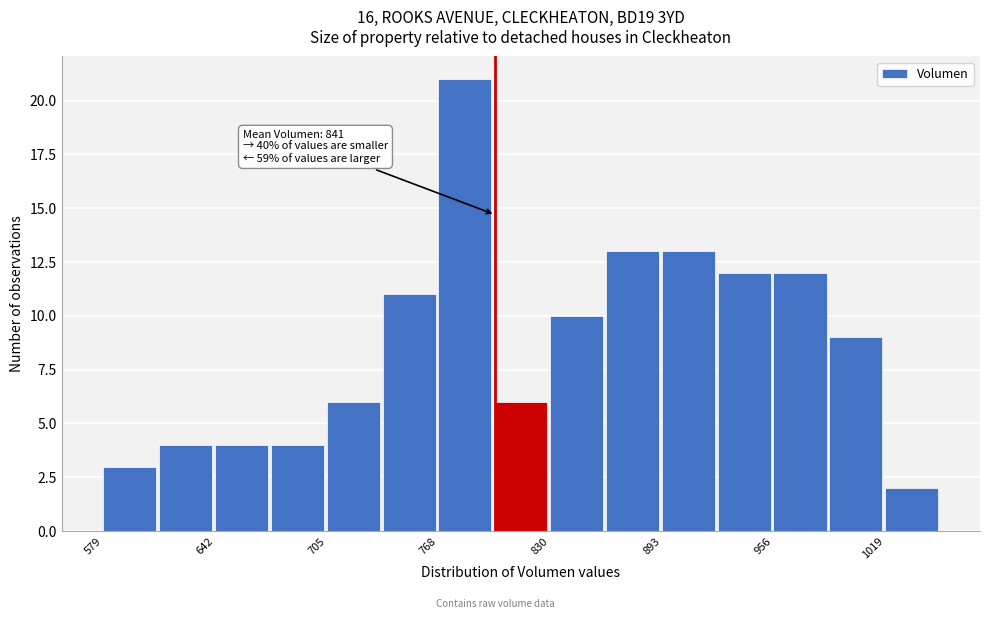

Read against the x-axis, roughly where is the centre of the tallest bar?

780